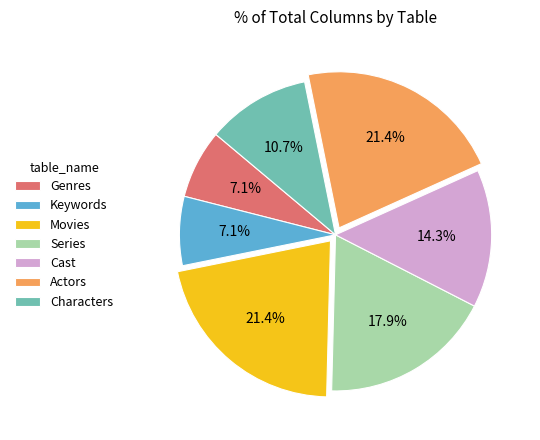

Between Movies and Series, which is larger?

Movies